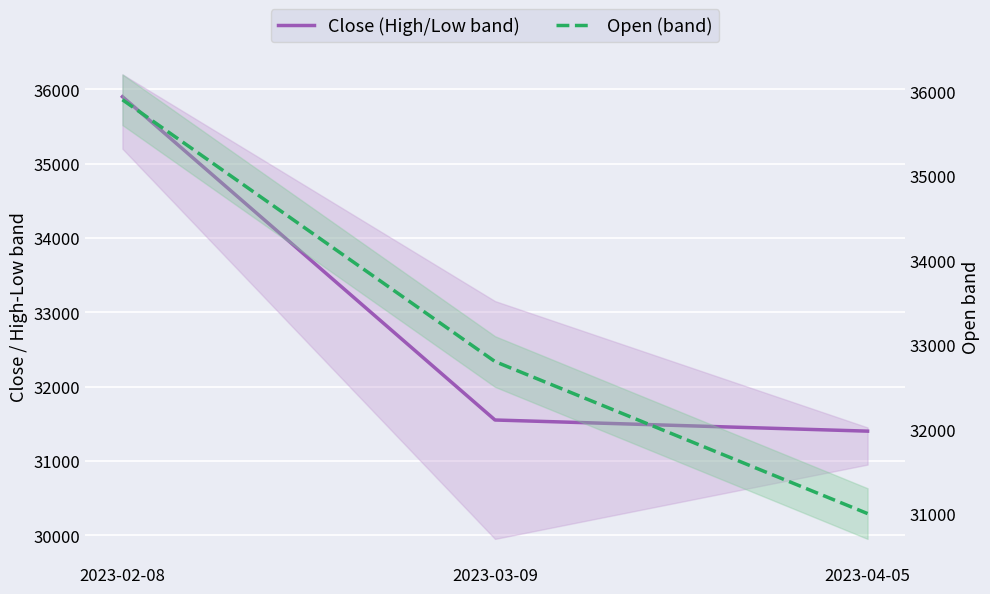

What is the average value of the Close (High/Low band) series?

32950